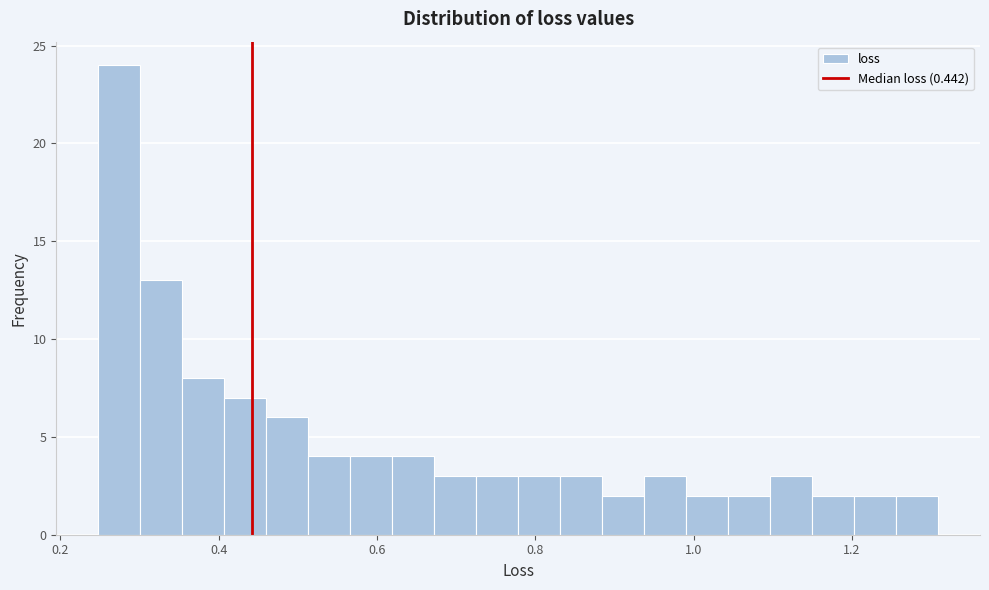

Around what value on the x-axis is the tallest bar? Give the approximate position of its centre, as read against the axis.

0.28